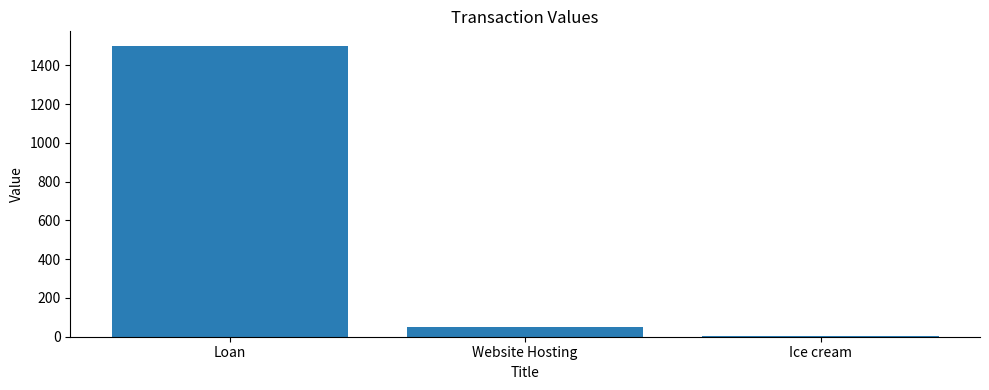

Which label corresponds to the largest value in the chart?

Loan